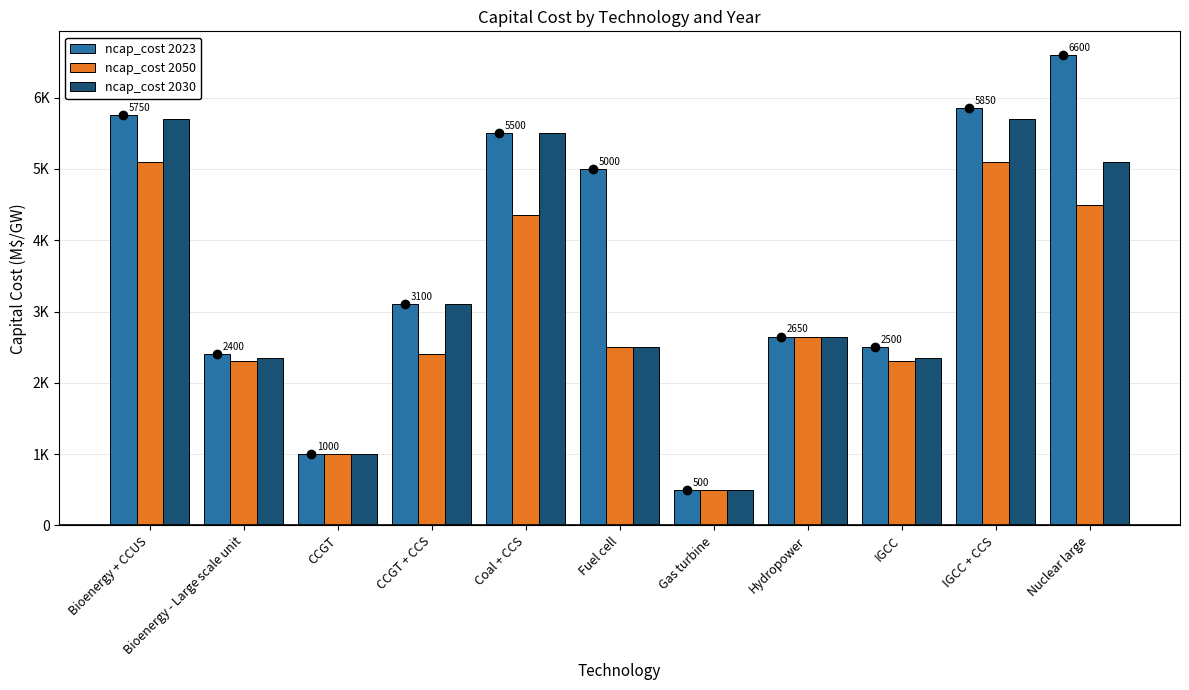

Which category has the lowest value in the ncap_cost 2050 series?

Gas turbine